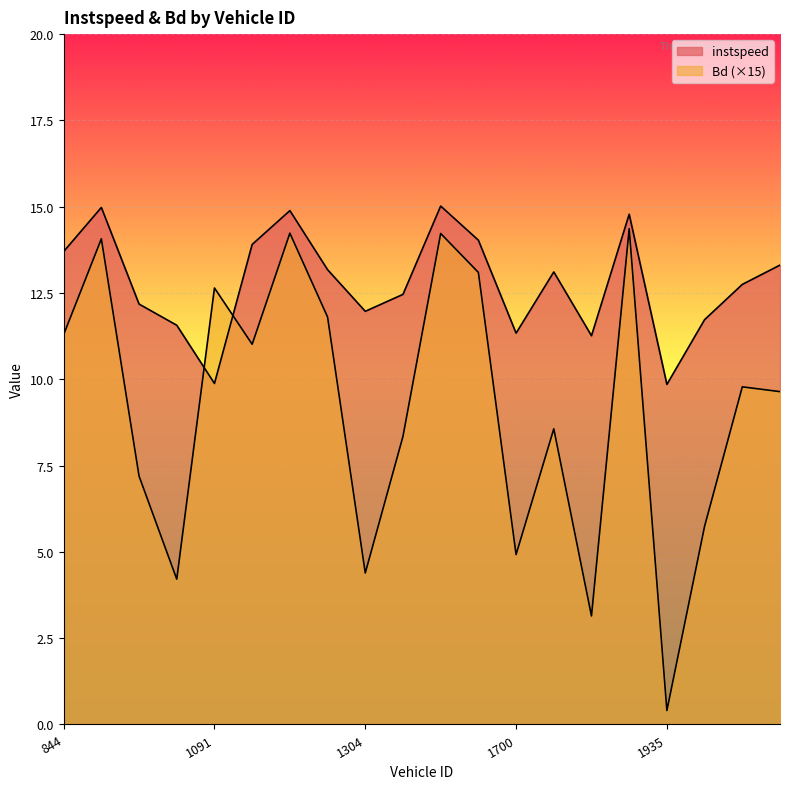

How many intersections are there between instspeed and Bd?

2